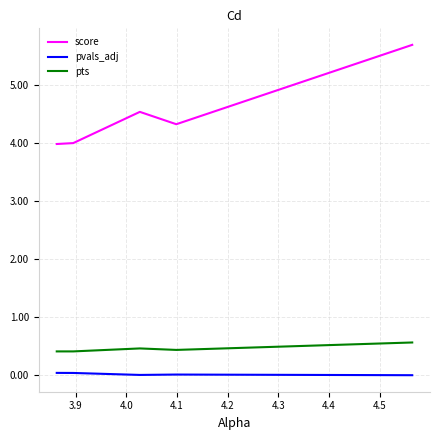

True or false: pvals_adj and pts intersect in this chart.

False